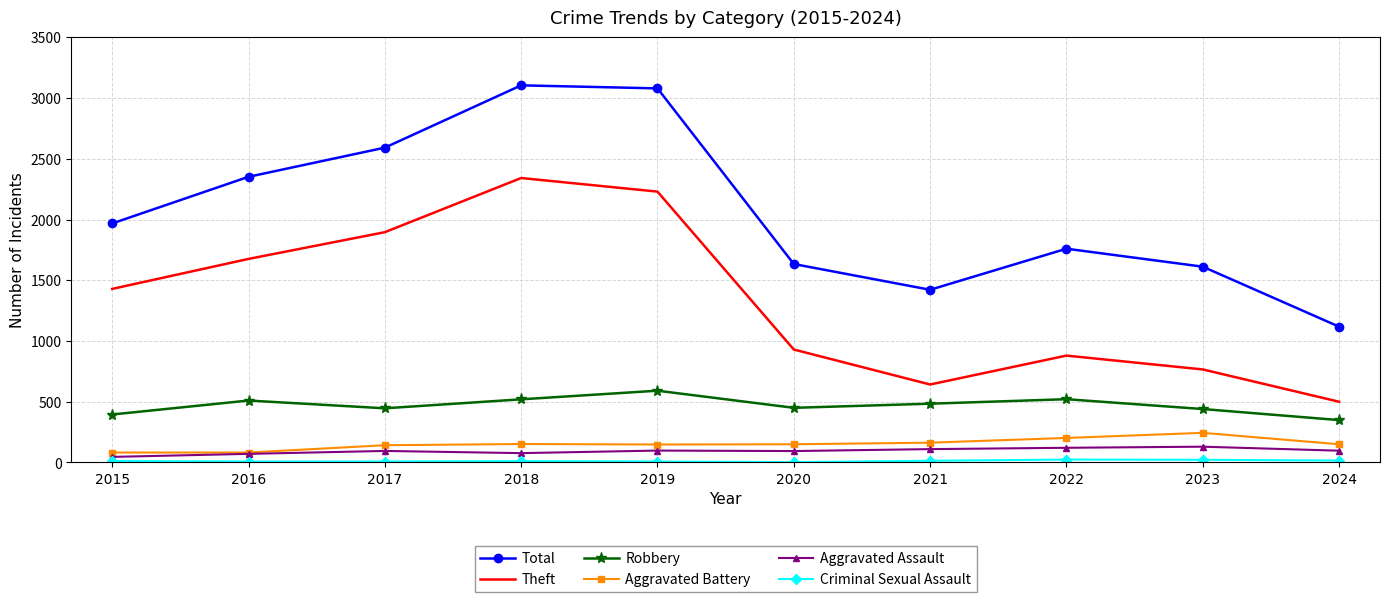

What is the sum of the Theft values at 2016 and 2023?

2442